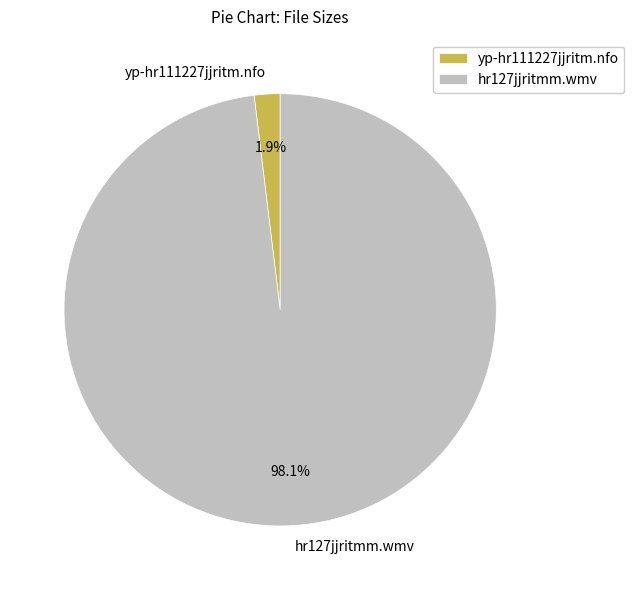

What portion of the pie excludes hr127jjritmm.wmv?

1.9%